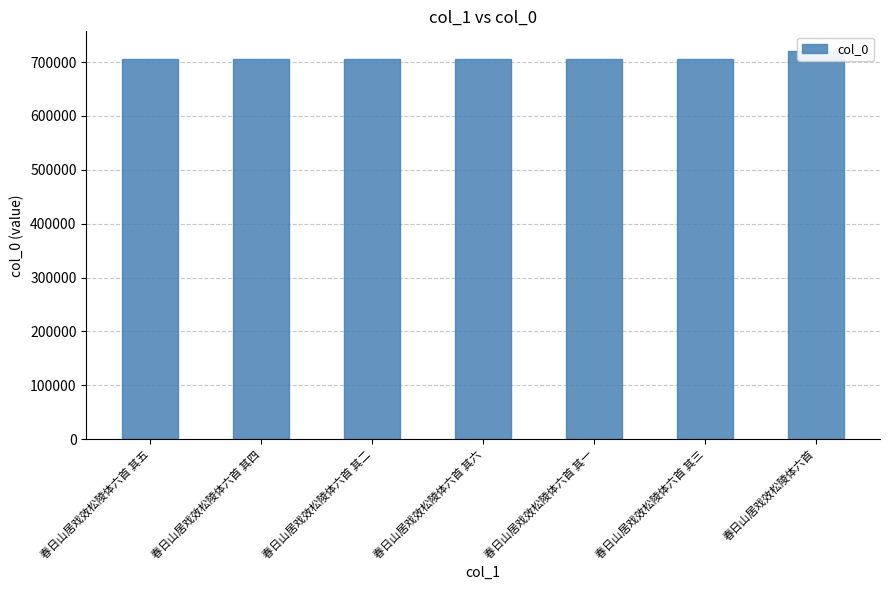

What is the average value?

708298